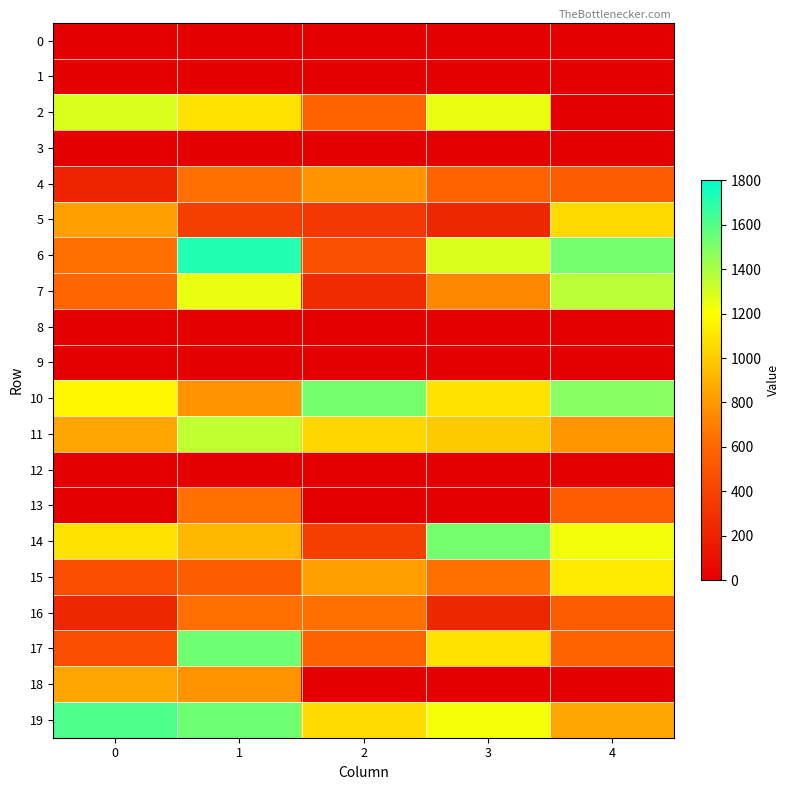

Reading left to right, what are all the values shown in this chart?

0: 0=0.0	1=0.0	2=0.0	3=0.0	4=0.0
1: 0=0.0	1=0.0	2=0.0	3=0.0	4=0.0
2: 0=1283.8	1=1095.8	2=585.8	3=1249.8	4=0.0
3: 0=0.0	1=0.0	2=0.0	3=0.0	4=0.0
4: 0=212.8	1=643.8	2=781.8	3=585.8	4=543.8
5: 0=828.8	1=372.8	2=324.8	3=238.8	4=1047.8
6: 0=634.8	1=1717.8	2=483.8	3=1283.8	4=1523.8
7: 0=603.8	1=1249.8	2=251.8	3=733.8	4=1362.8
8: 0=0.0	1=0.0	2=0.0	3=0.0	4=0.0
9: 0=0.0	1=0.0	2=0.0	3=0.0	4=0.0
10: 0=1168.8	1=781.8	2=1523.8	3=1086.8	4=1477.8
11: 0=857.8	1=1343.8	2=1037.8	3=987.8	4=787.8
12: 0=0.0	1=0.0	2=0.0	3=0.0	4=0.0
13: 0=0.0	1=643.8	2=0.0	3=0.0	4=543.8
14: 0=1095.8	1=917.8	2=372.8	3=1523.8	4=1226.8
15: 0=463.8	1=553.8	2=823.8	3=643.8	4=1114.8
16: 0=238.8	1=643.8	2=643.8	3=238.8	4=543.8
17: 0=463.8	1=1533.8	2=585.8	3=1086.8	4=585.8
18: 0=857.8	1=781.8	2=0.0	3=0.0	4=0.0
19: 0=1615.8	1=1533.8	2=1067.8	3=1221.8	4=857.8